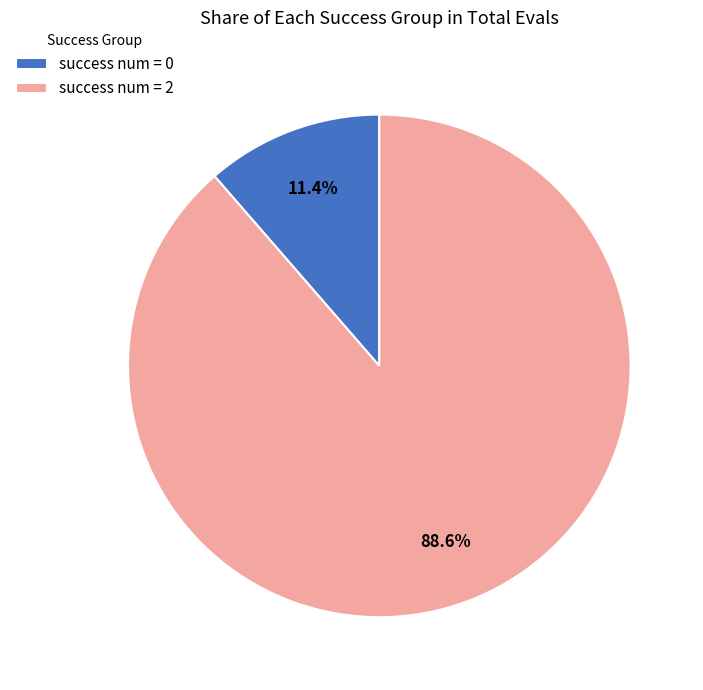

Does any single category account for the majority?

Yes